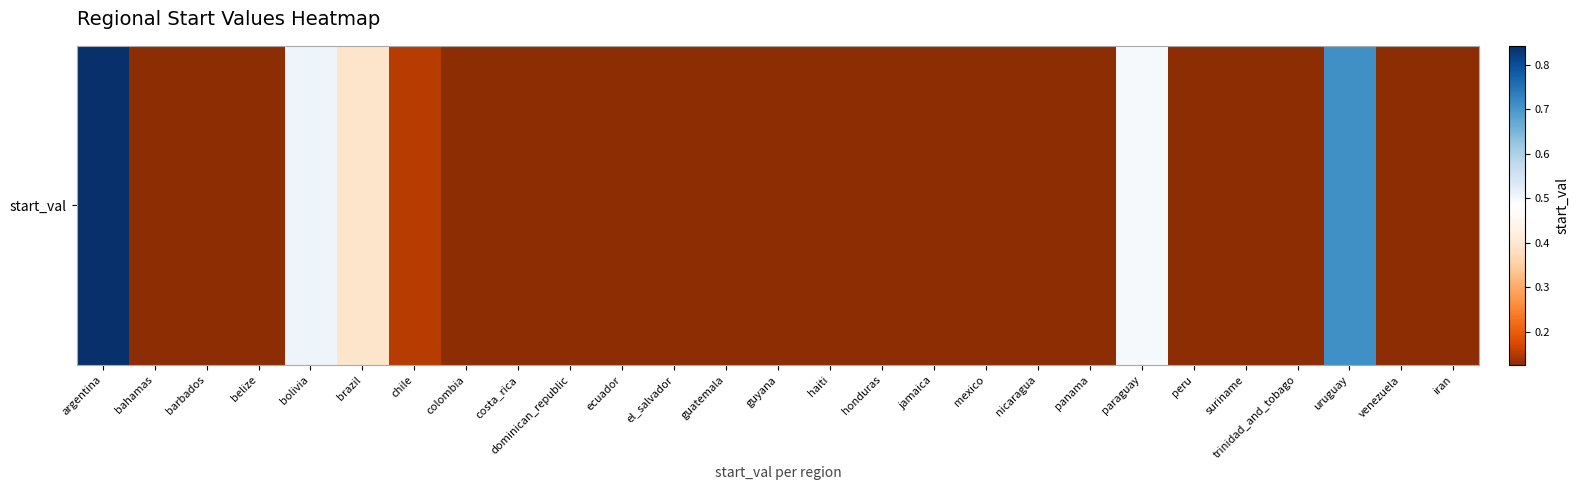

Reading right to left, transcribe all the data shown in this chart.

iran=0.1	venezuela=0.1	uruguay=0.7	trinidad_and_tobago=0.1	suriname=0.1	peru=0.1	paraguay=0.5	panama=0.1	nicaragua=0.1	mexico=0.1	jamaica=0.1	honduras=0.1	haiti=0.1	guyana=0.1	guatemala=0.1	el_salvador=0.1	ecuador=0.1	dominican_republic=0.1	costa_rica=0.1	colombia=0.1	chile=0.2	brazil=0.4	bolivia=0.5	belize=0.1	barbados=0.1	bahamas=0.1	argentina=0.8